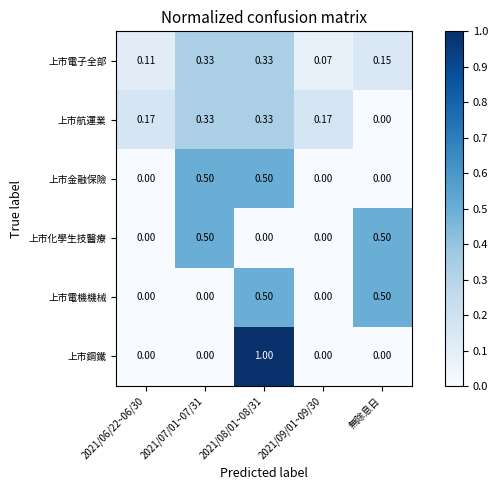

Which series changed the most between 2021/08/01~08/31 and 無除息日?

上市鋼鐵